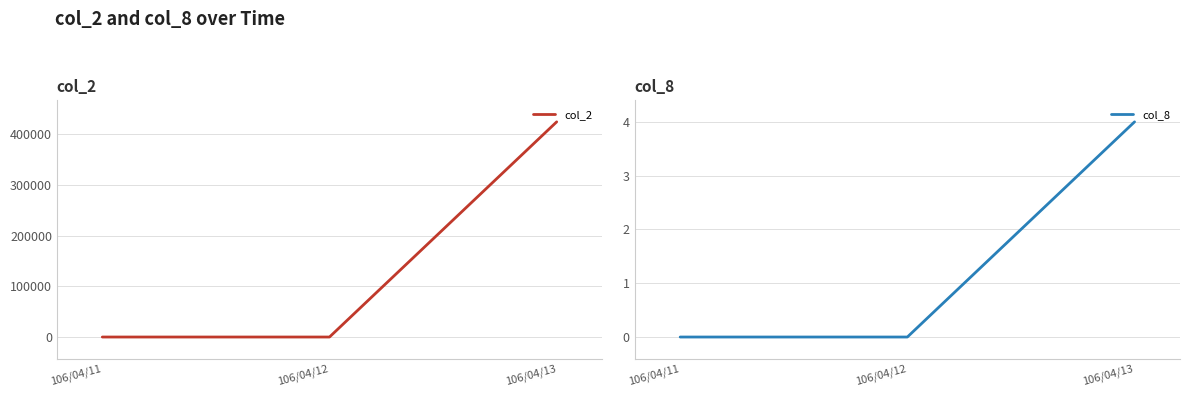

Where is col_8 nearest to the value 2?

106/04/11